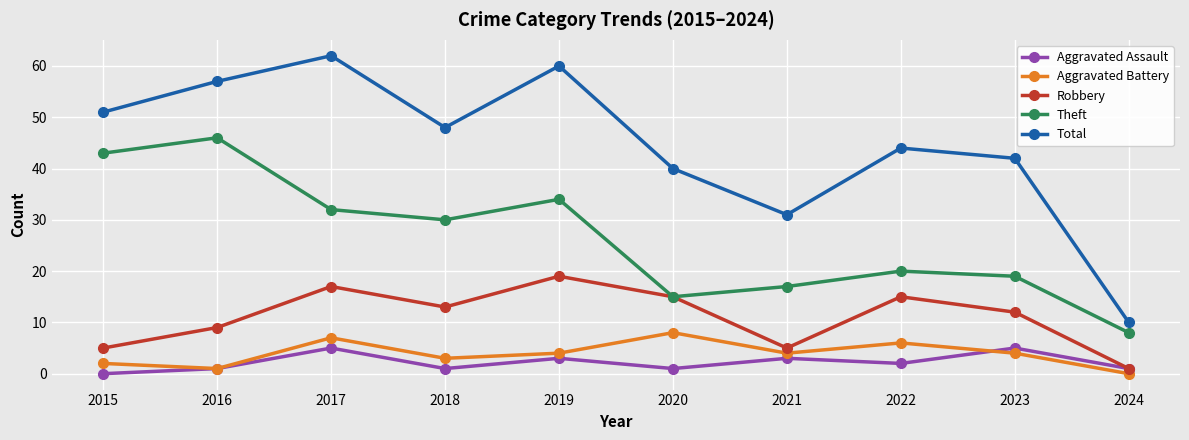

How many data points does each series have?

10